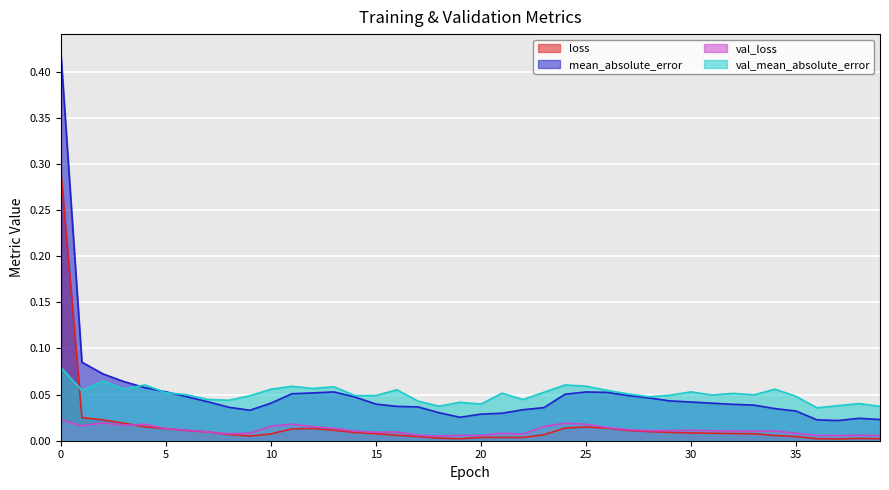

Count the number of categories in the chart.

40